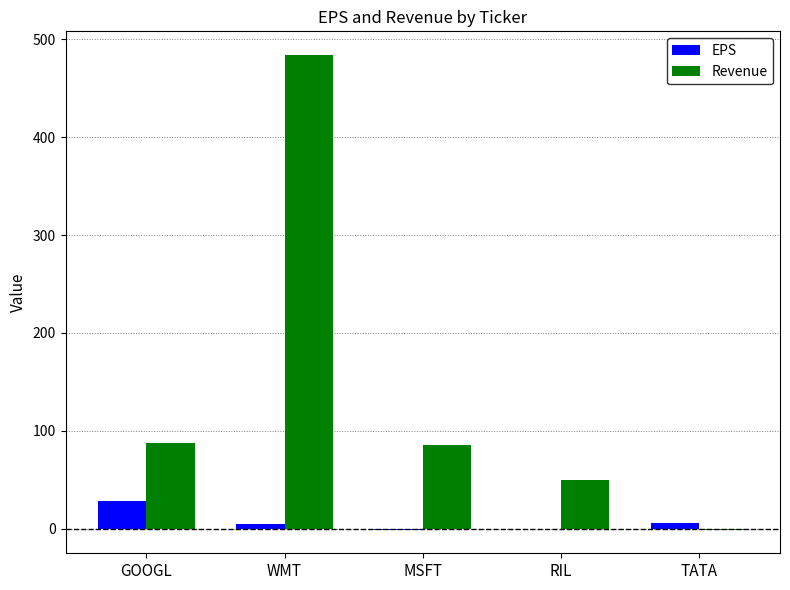

Which series has the largest range (max minus min)?

Revenue